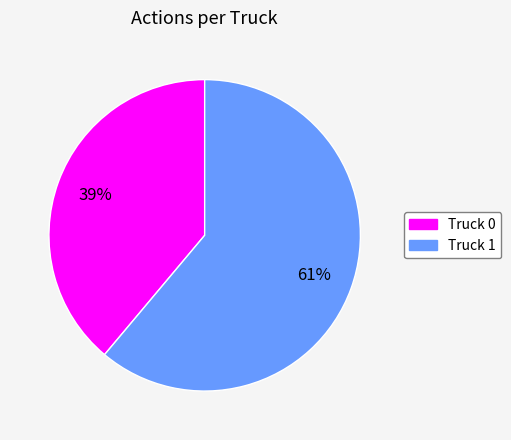

Approximately how many times larger is the value at Truck 0 compared to Truck 1?

0.6